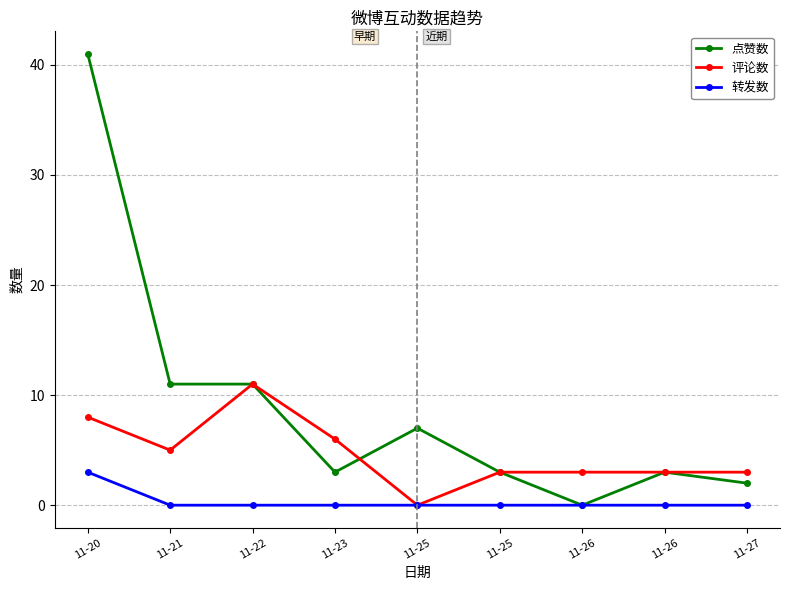

True or false: 转发数 and 点赞数 intersect in this chart.

False